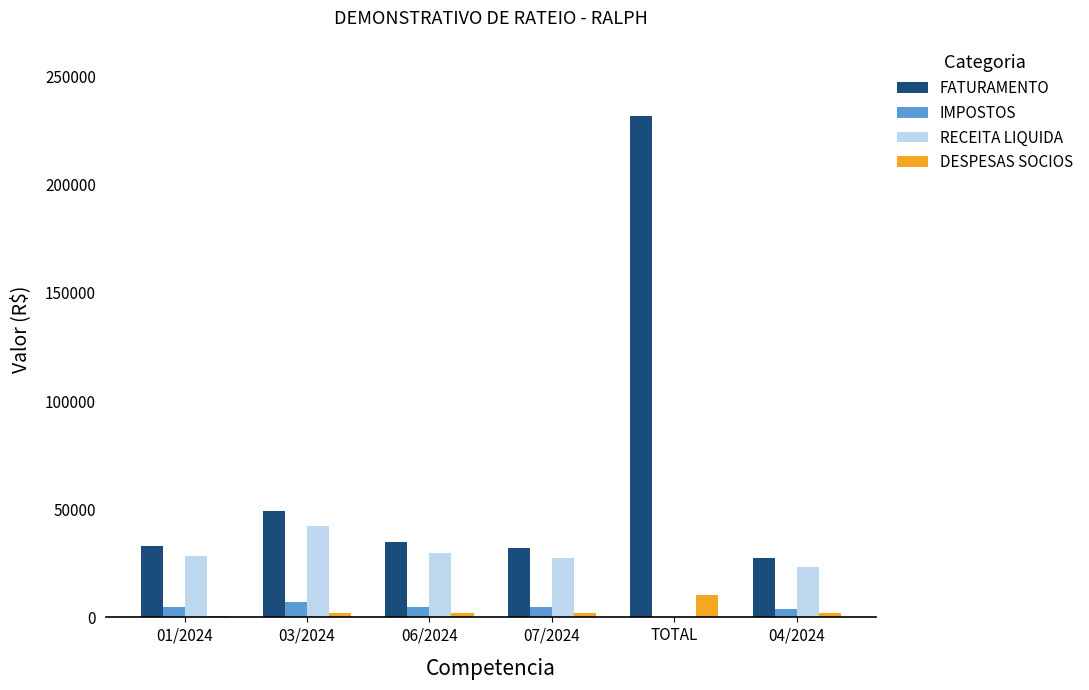

At which label is RECEITA LIQUIDA closest to 21014?

04/2024